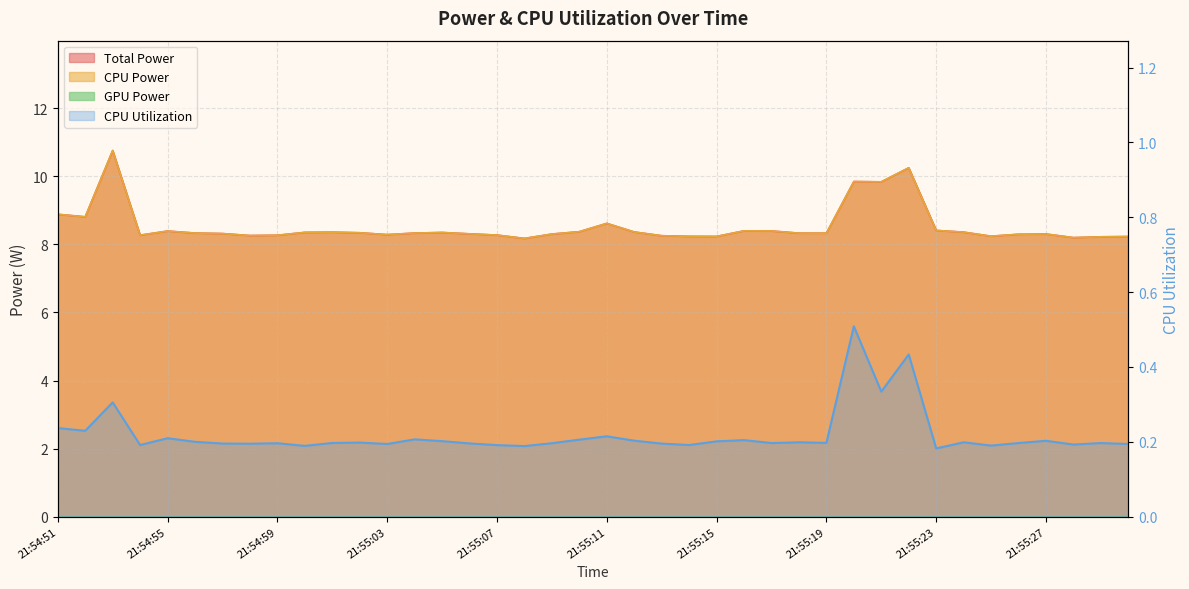

What is the difference between the maximum and minimum values in the Total Power series?

2.6